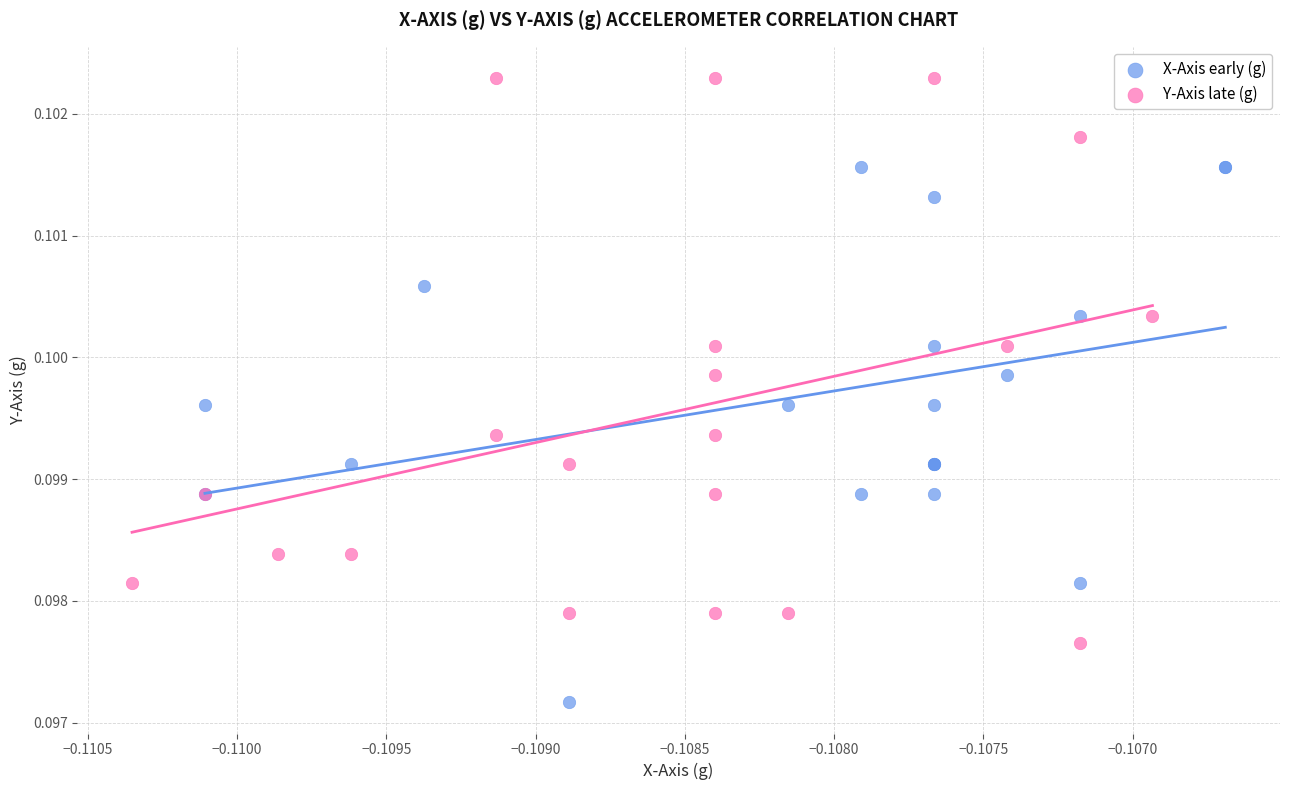

What are all the series names shown in the legend?

X-Axis early (g), Y-Axis late (g)